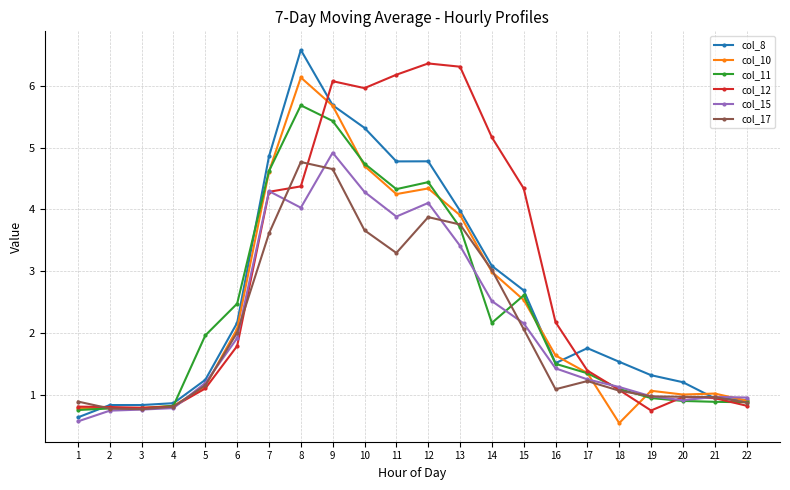

Which series changed the most between 7 and 19?

col_11